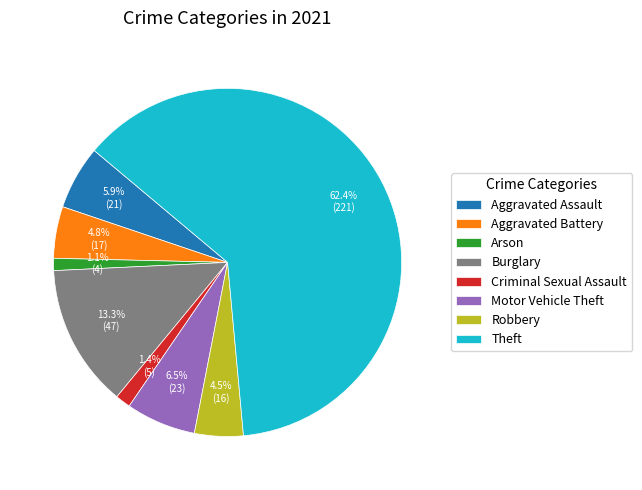

Combined, do Criminal Sexual Assault and Robbery account for over 50%?

No